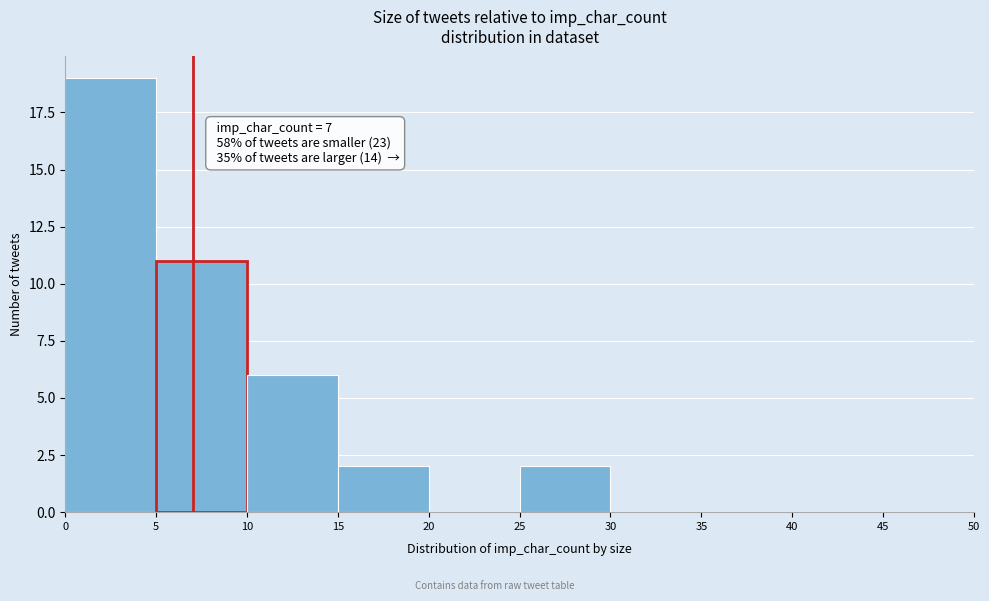

Which range on the x-axis has the tallest bar?

0 to 5